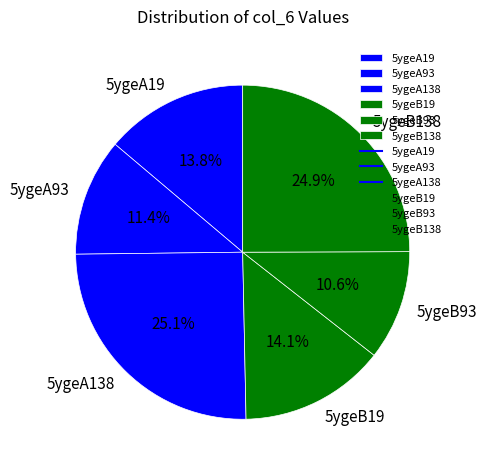

Which slice is the smallest?

5ygeB93